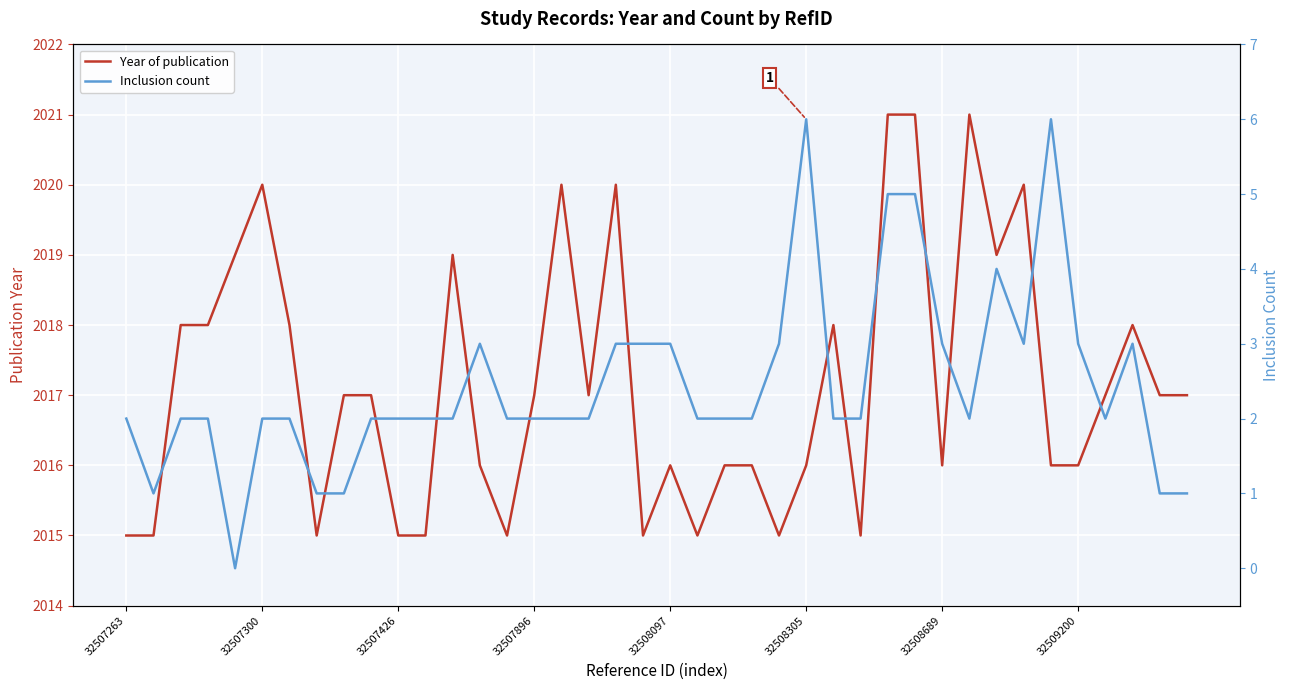

At 26, list the series in order from largest to smallest.

Year of publication, Inclusion count